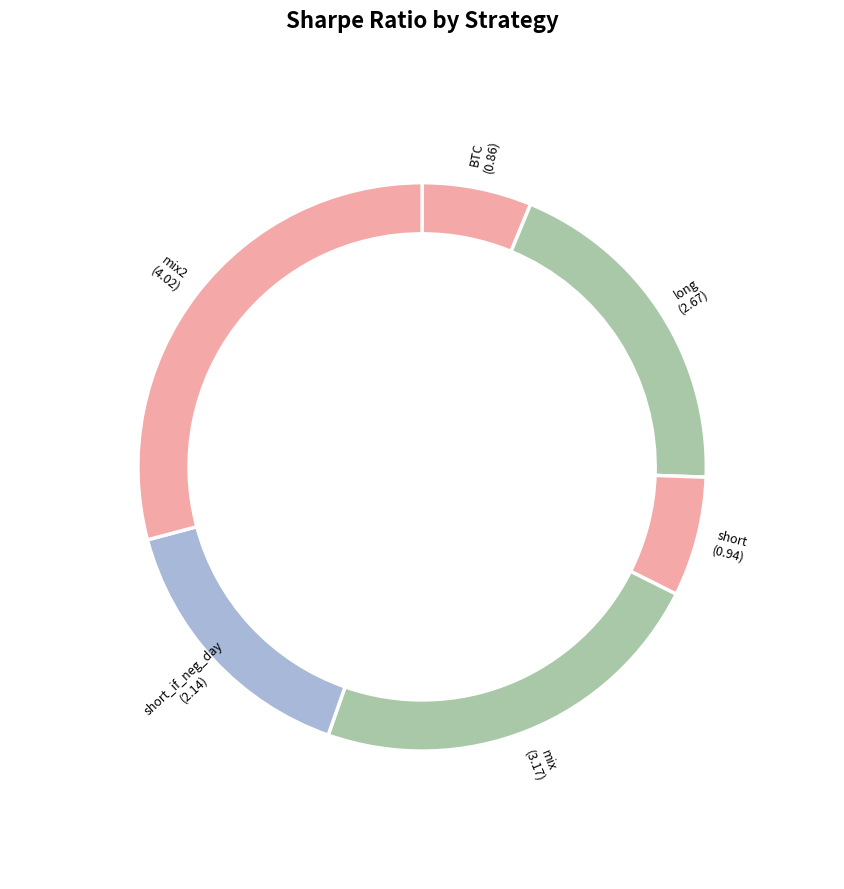

True or false: mix accounts for 23% of the total.

True